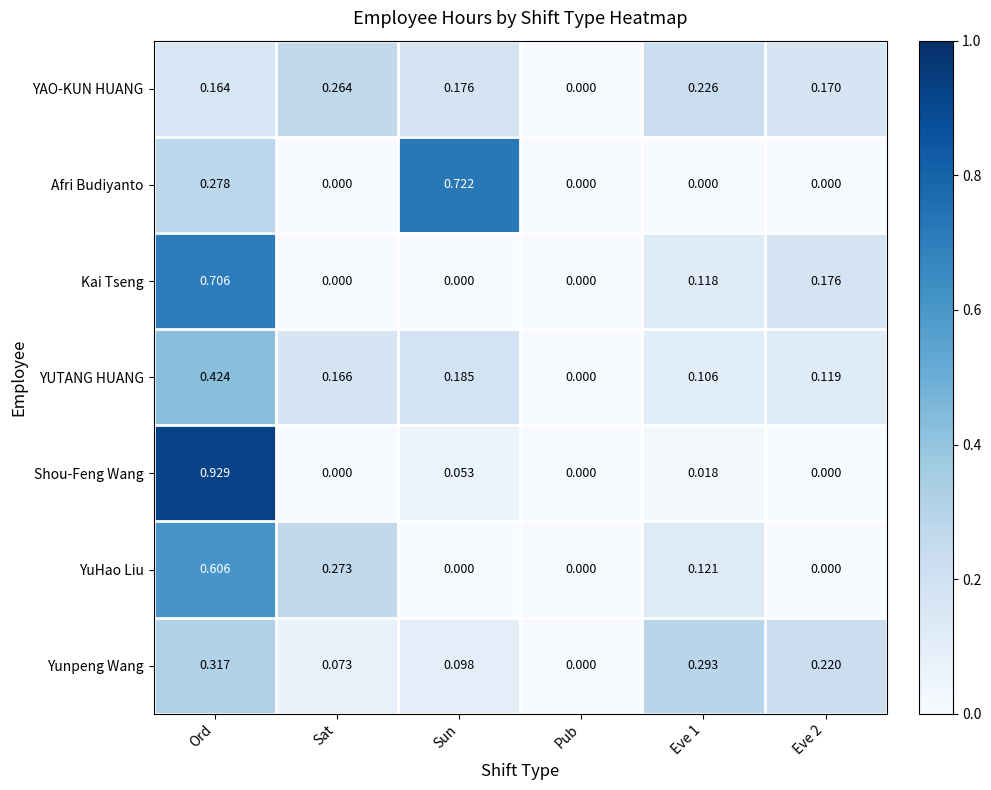

Which series has the largest total across all categories?

Yunpeng Wang